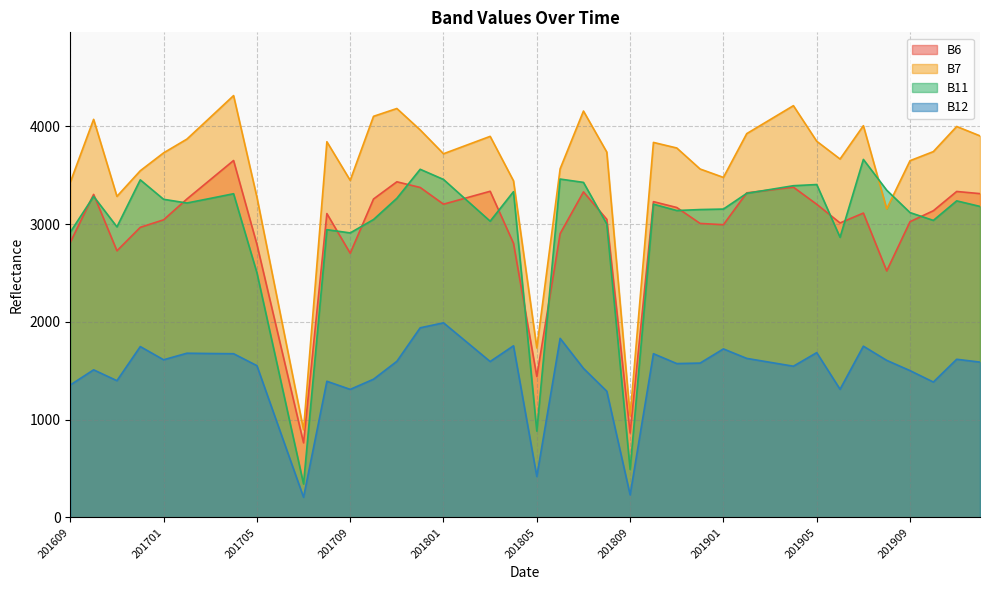

How many interior local peaks does the B7 series have?

10